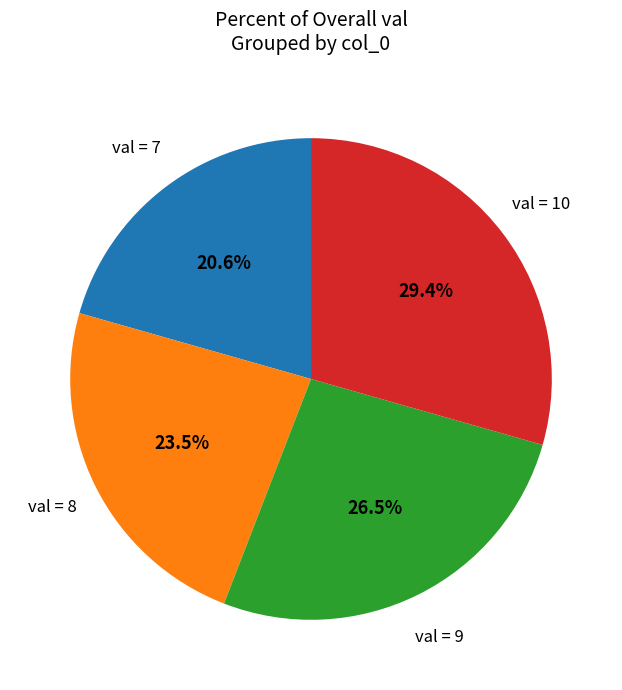

Is there a majority slice in this chart?

No